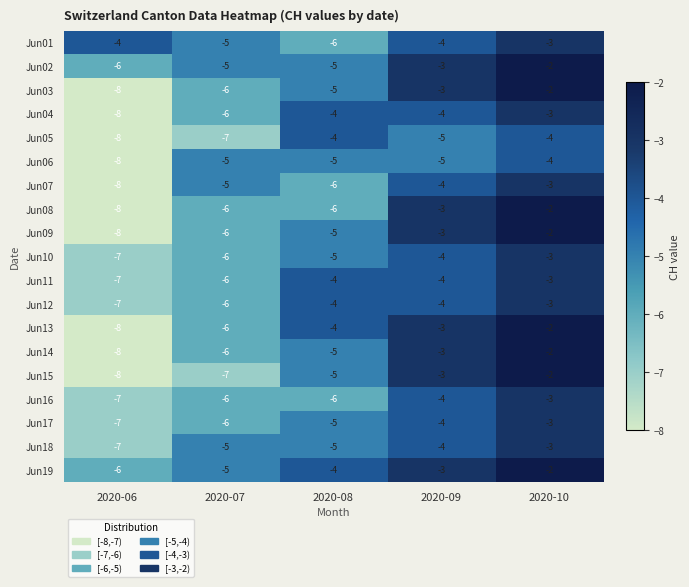

What is the average value of the Jun08 series?

-5